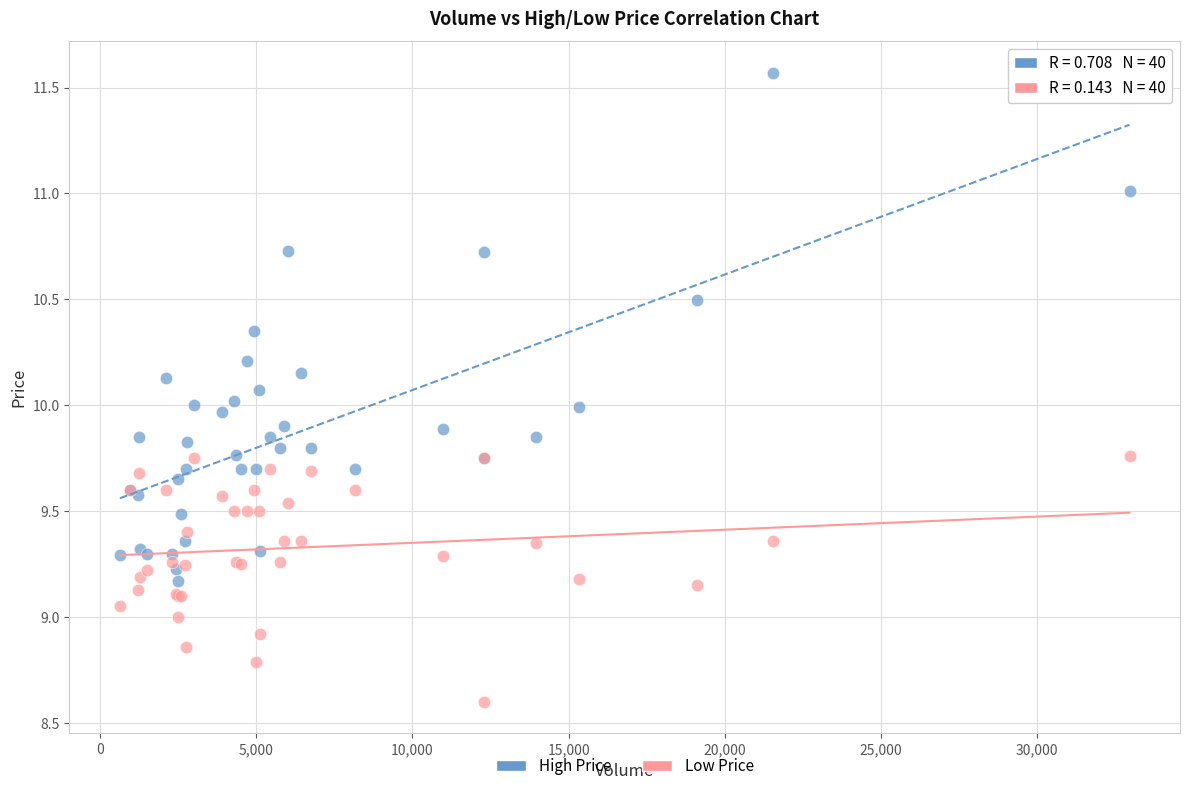

Which series has the largest Y range (max minus min)?

High Price